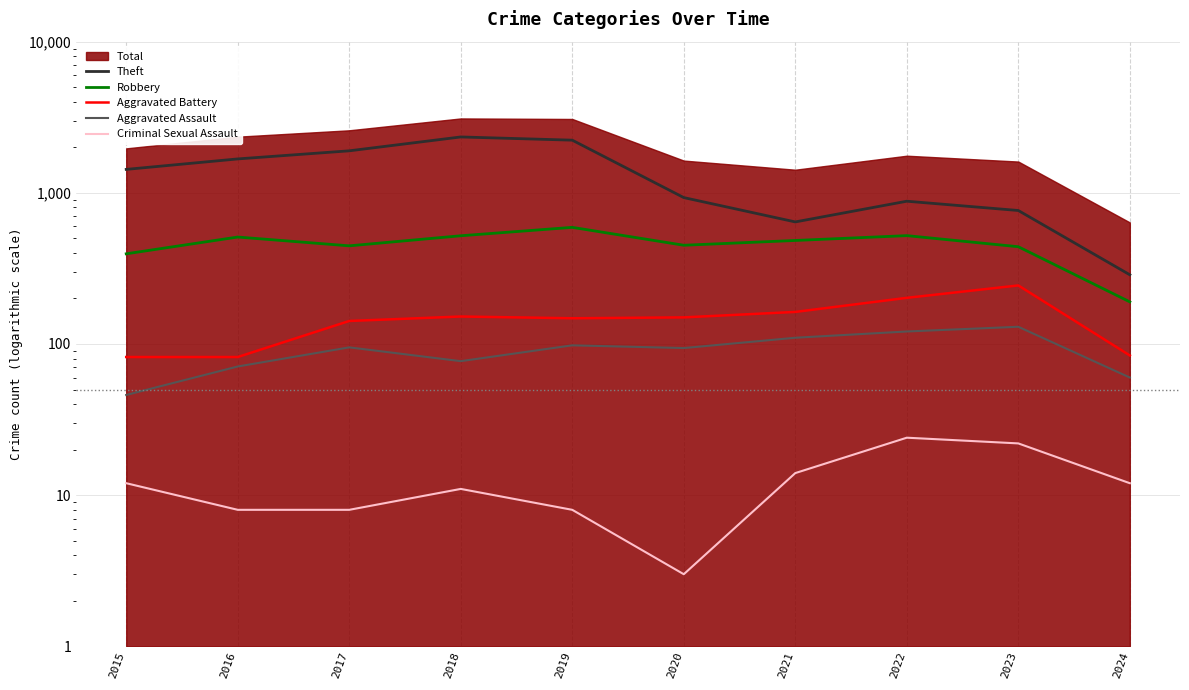

Read the Robbery value at 2017, to the nearest 10.

450